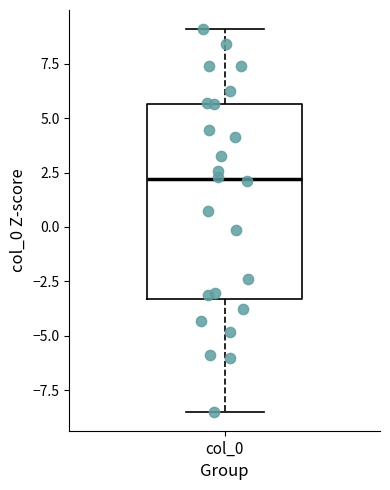

Read this box plot against the y-axis: the position of the median line, the range covered by the box, and the ends of both whiskers. The values are not printed on the chart, so give them approximately, as read against the axis.

median 2.0, box -3.5 to 5.5, whiskers -8.5 to 9.0